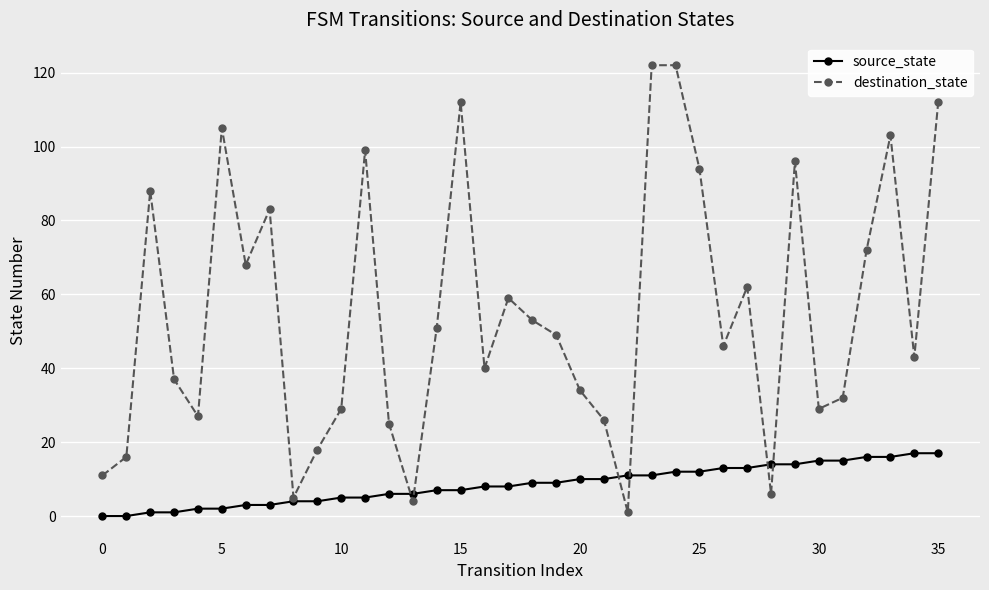

Reading left to right, transcribe all the data shown in this chart.

source_state: 0	0	1	1	2	2	3	3	4	4	5	5	6	6	7	7	8	8	9	9	10	10	11	11	12	12	13	13	14	14	15	15	16	16	17	17
destination_state: 11	16	88	37	27	105	68	83	5	18	29	99	25	4	51	112	40	59	53	49	34	26	1	122	122	94	46	62	6	96	29	32	72	103	43	112